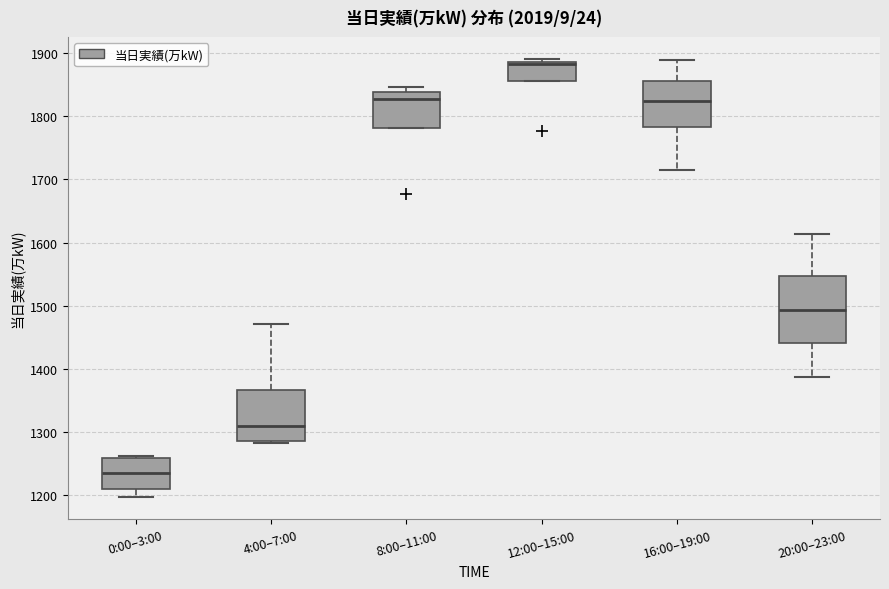

Comparing the boxes themselves (not the whiskers), which one is the tallest?

20:00–23:00